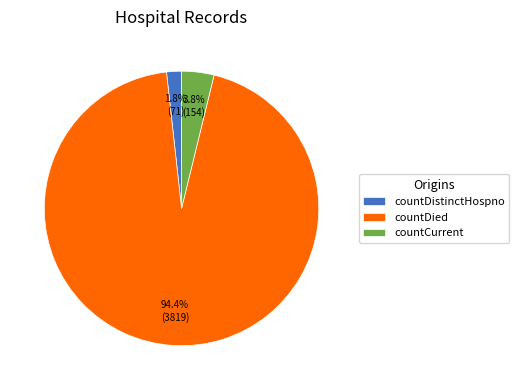

To the nearest percent, what is the difference between the largest and smallest slice percentages?

93%